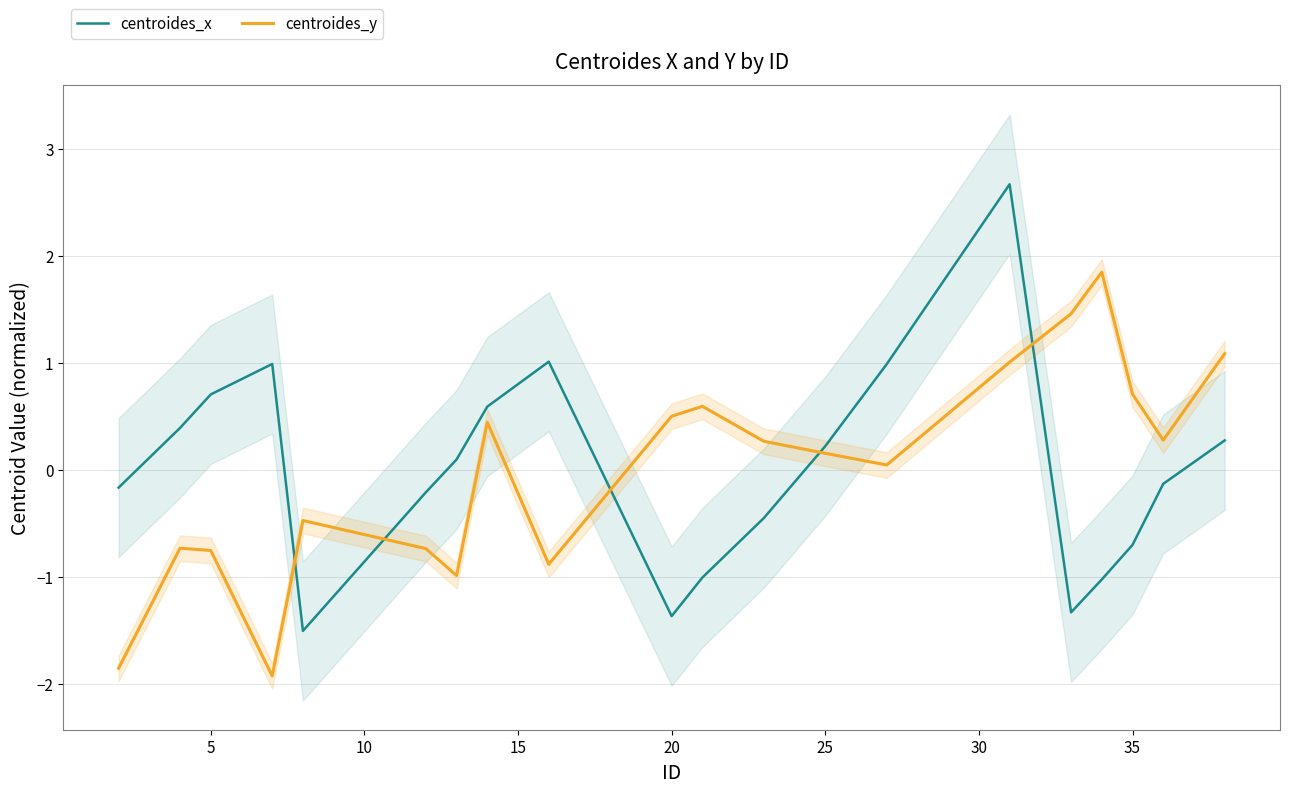

What is the highest value of the centroides_y series?

1.8